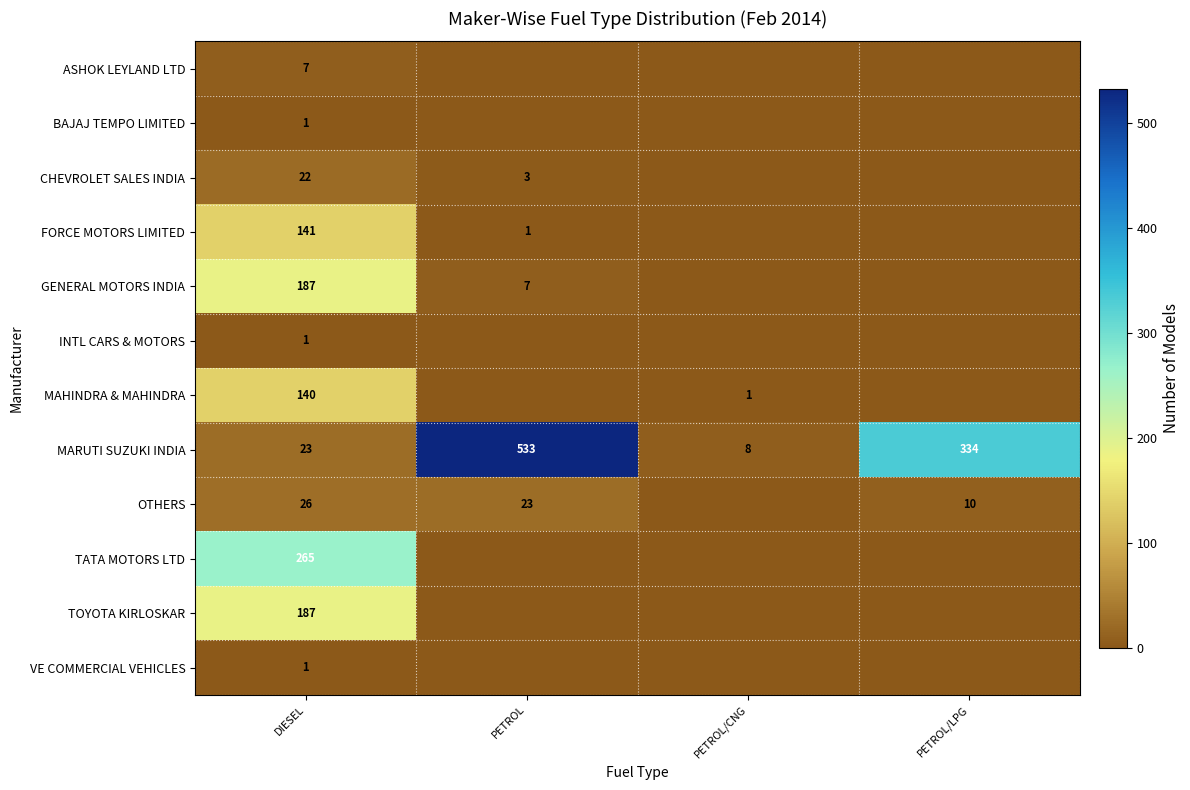

Is the value of FORCE MOTORS LIMITED at PETROL greater than the value of BAJAJ TEMPO LIMITED at PETROL/LPG?

Yes